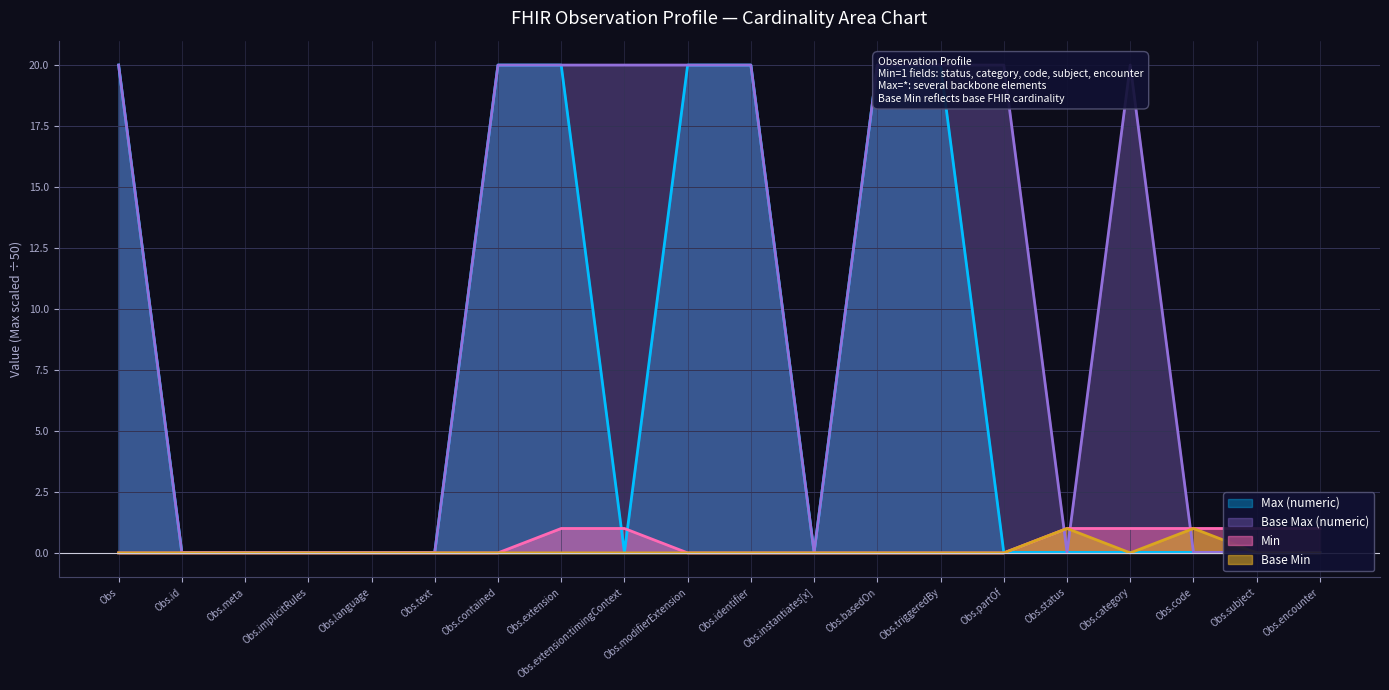

How many times do Min and Max (numeric) cross each other?

3